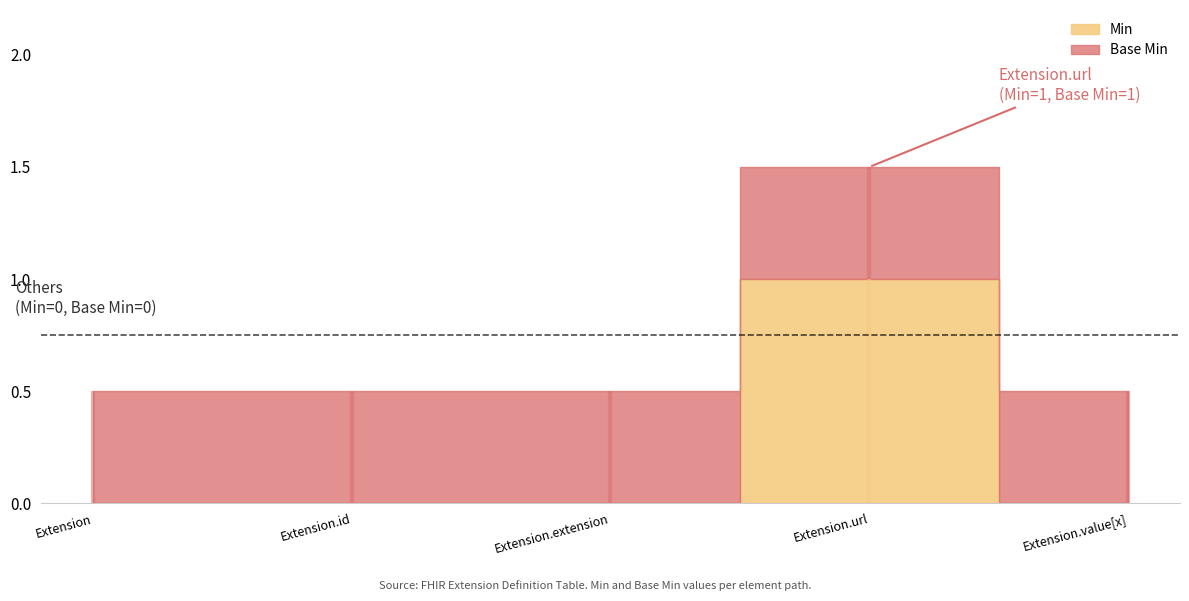

Where is Min nearest to the value 0?

Extension